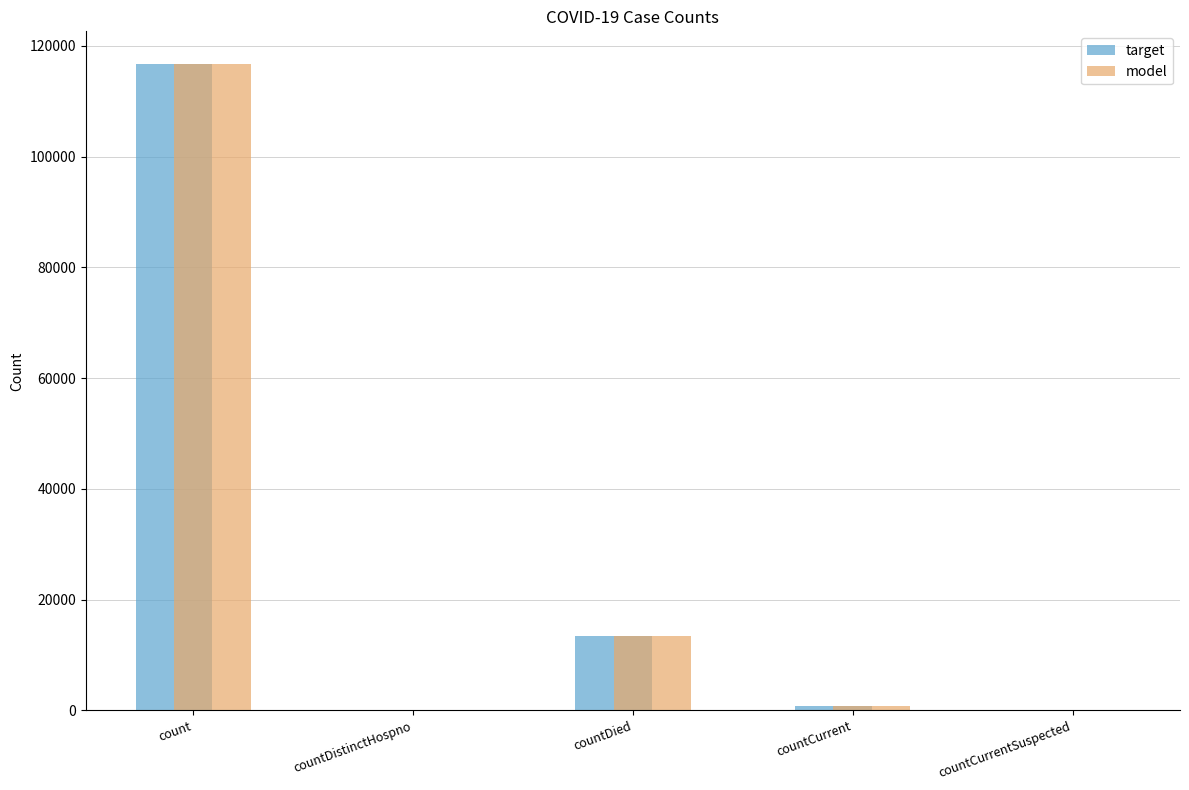

Reading right to left, transcribe all the data shown in this chart.

target: countCurrentSuspected=0	countCurrent=823	countDied=13508	countDistinctHospno=0	count=116799
model: countCurrentSuspected=0	countCurrent=823	countDied=13508	countDistinctHospno=0	count=116799